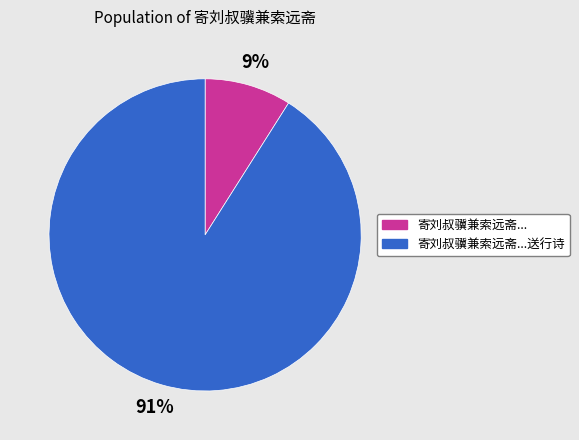

To the nearest percent, what is the average slice percentage?

50%